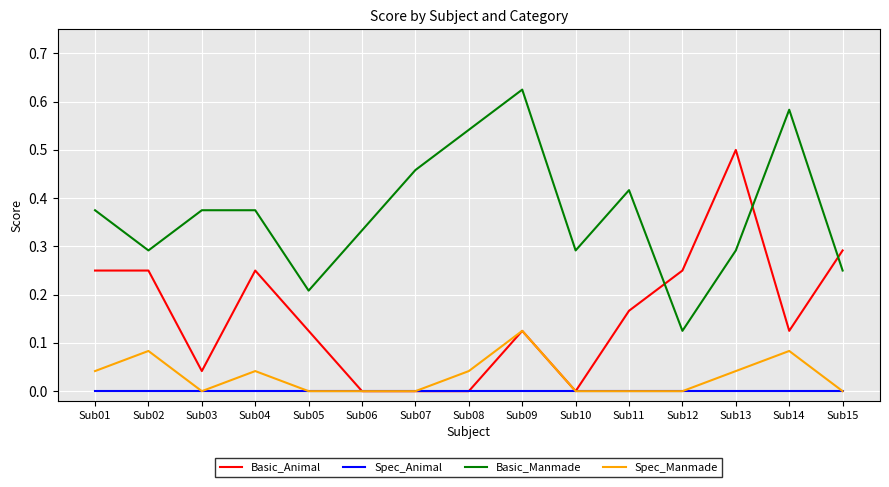

How many lines are shown in the chart?

4